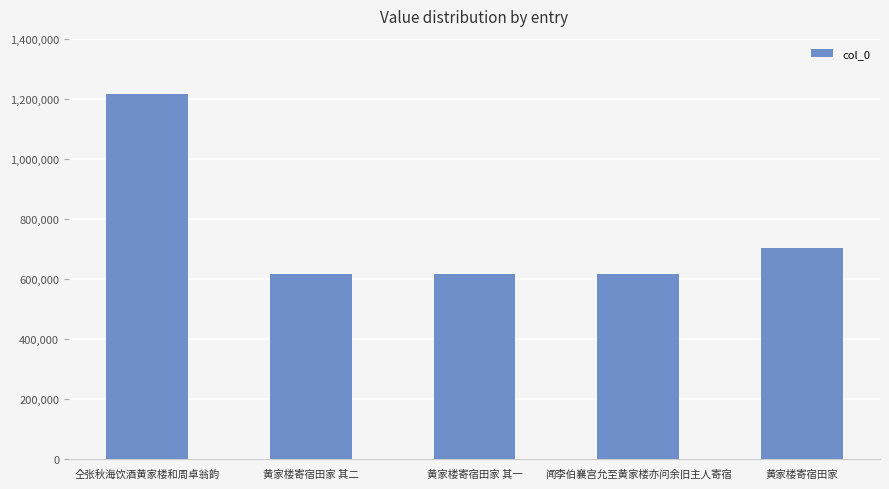

What is the label of the 4th bar from the right?

黄家楼寄宿田家 其二